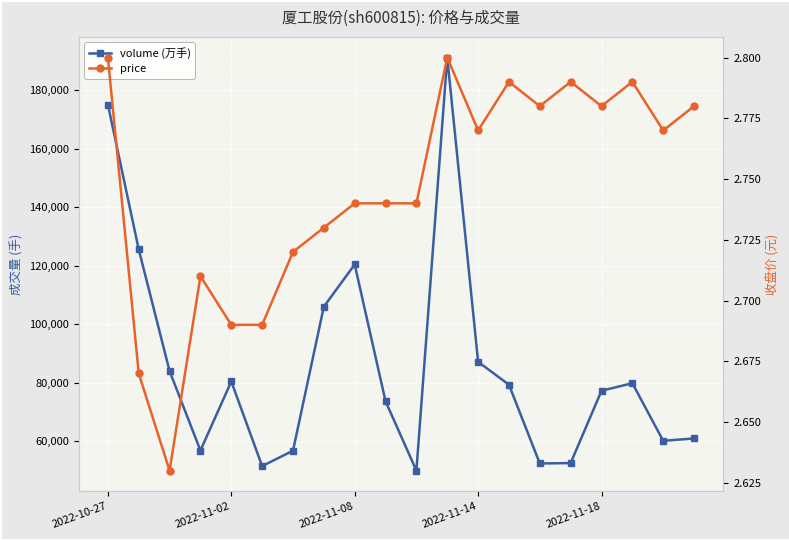

In volume (万手), how many points are higher than both neighbors (excluding endpoints)?

4